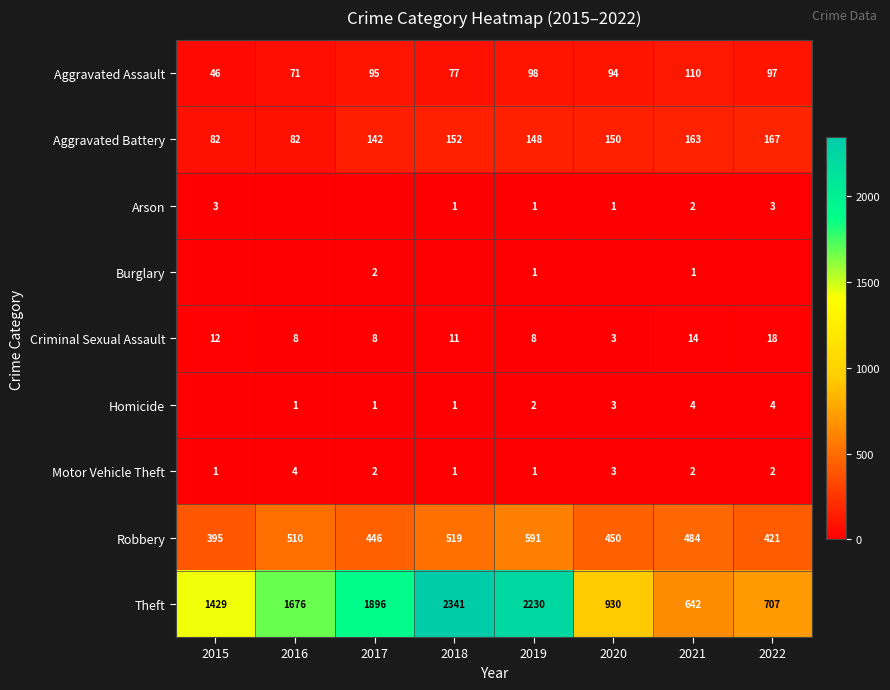

How many categories are shown in the chart?

8